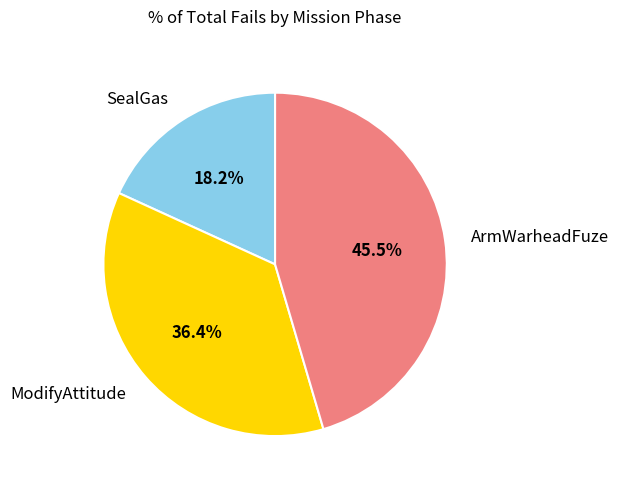

Which slice is the largest?

ArmWarheadFuze